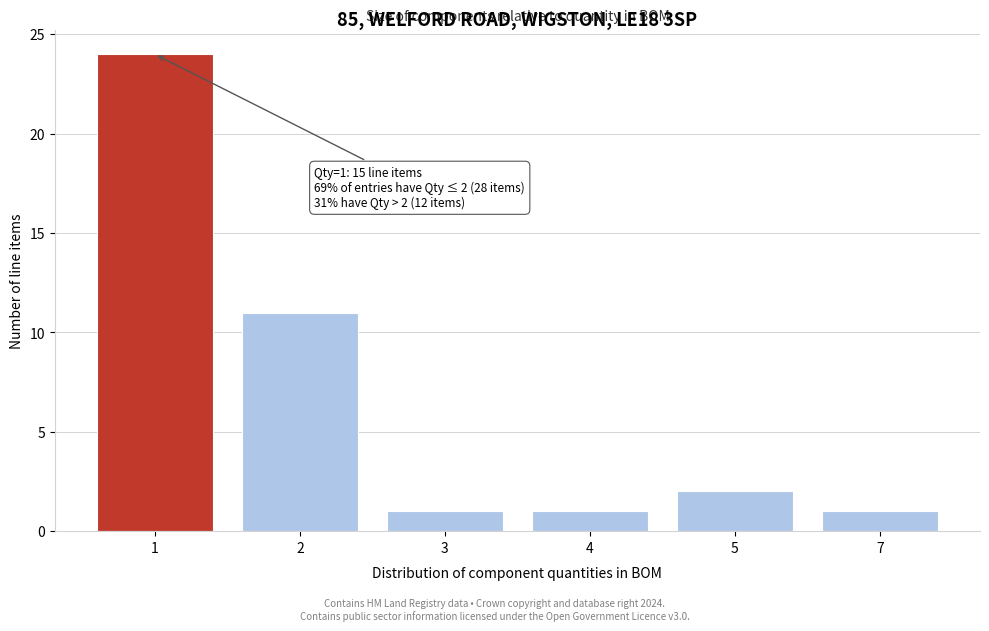

Reading left to right, list all the values displayed in this chart.

1=24	2=11	3=1	4=1	5=2	7=1